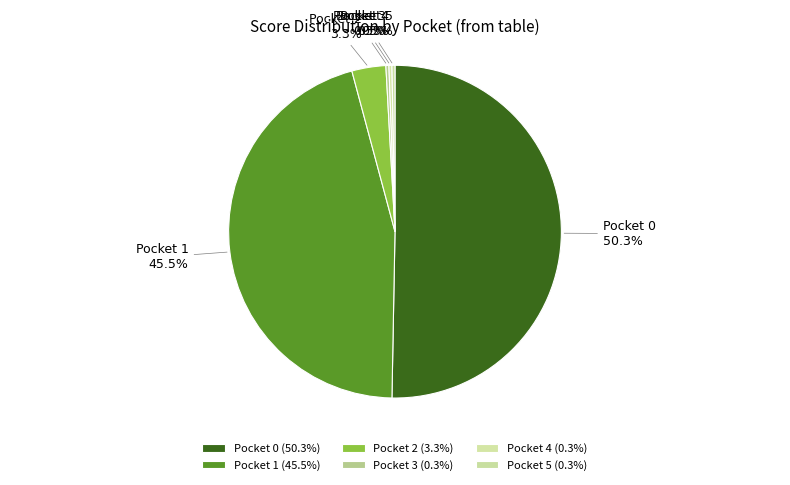

How many slices are in this pie chart?

6